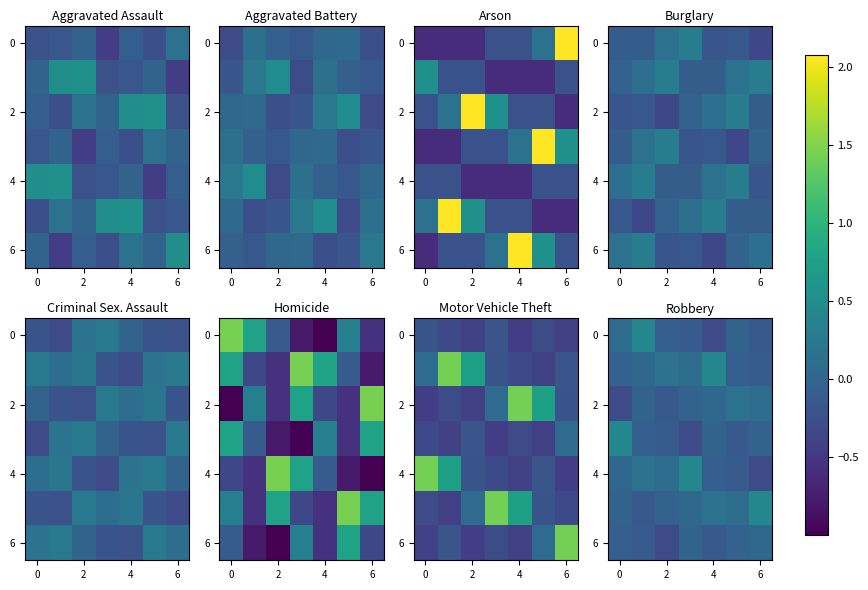

Is it true that 2 equals -0.1 at 2?

True